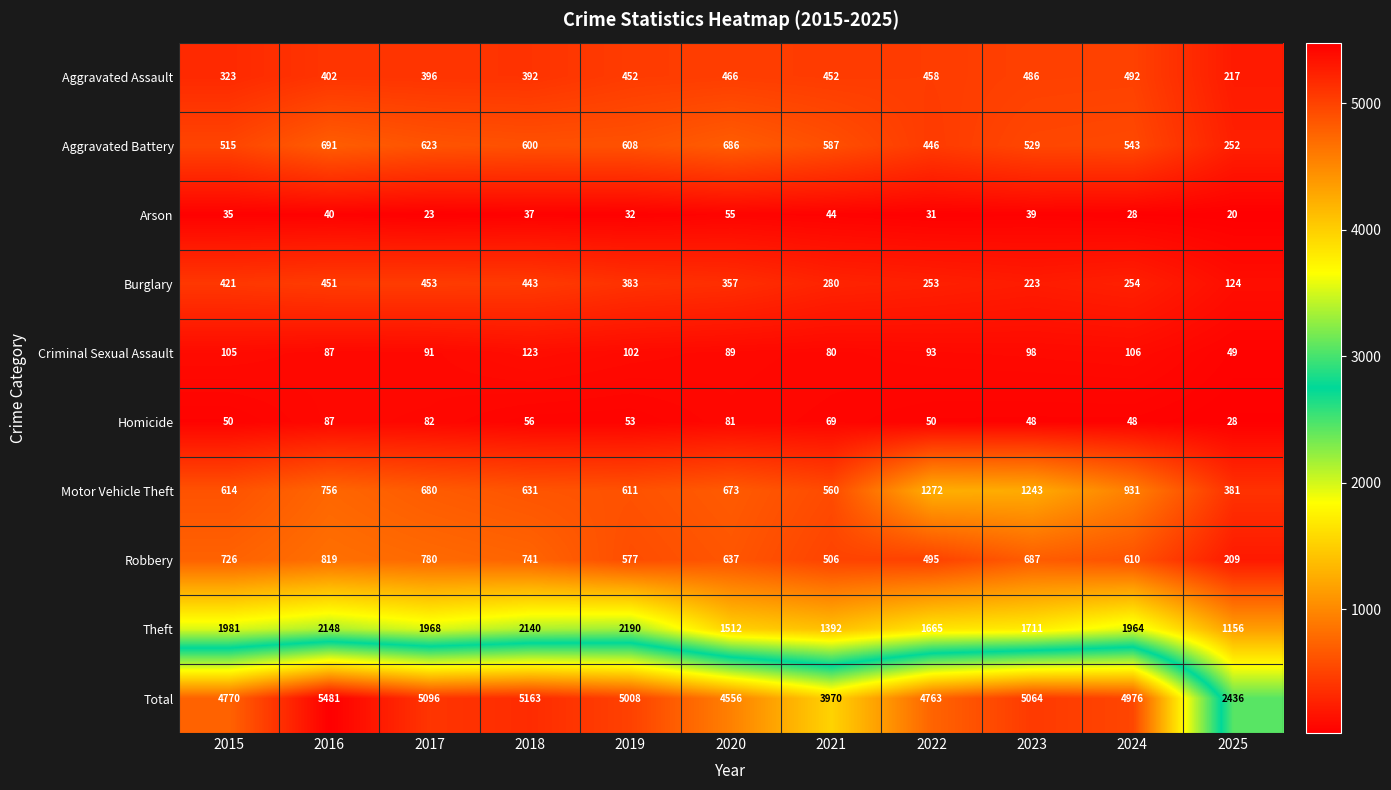

The value of Criminal Sexual Assault at 2020 is 89. True or false?

True